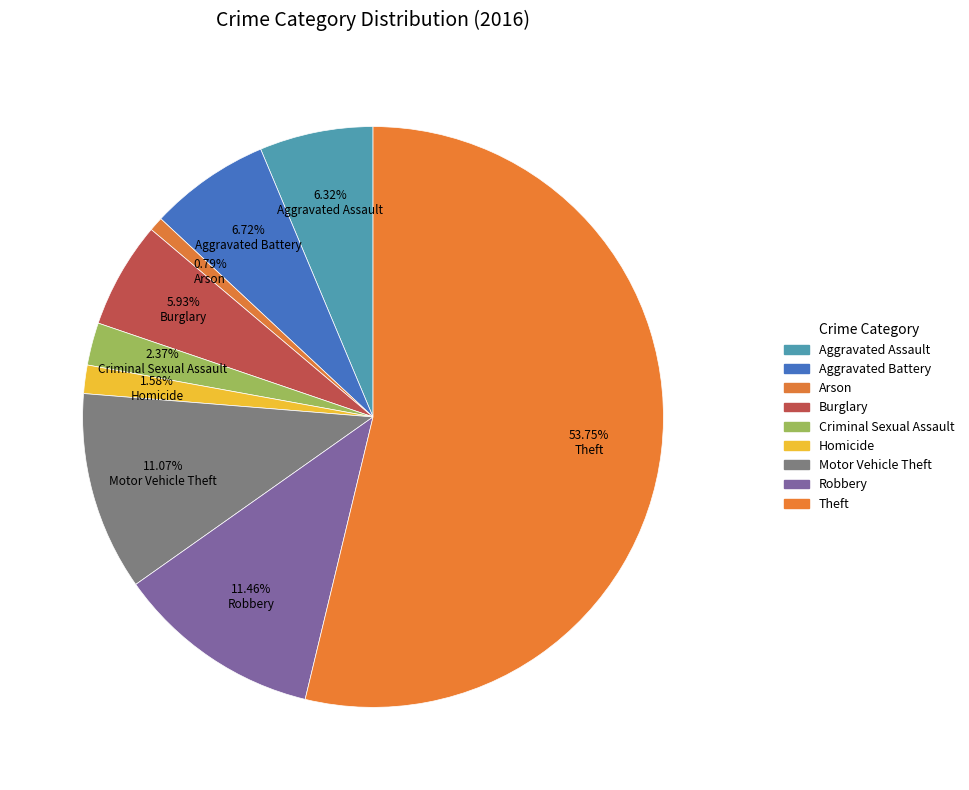

Is Theft the majority of the pie?

Yes